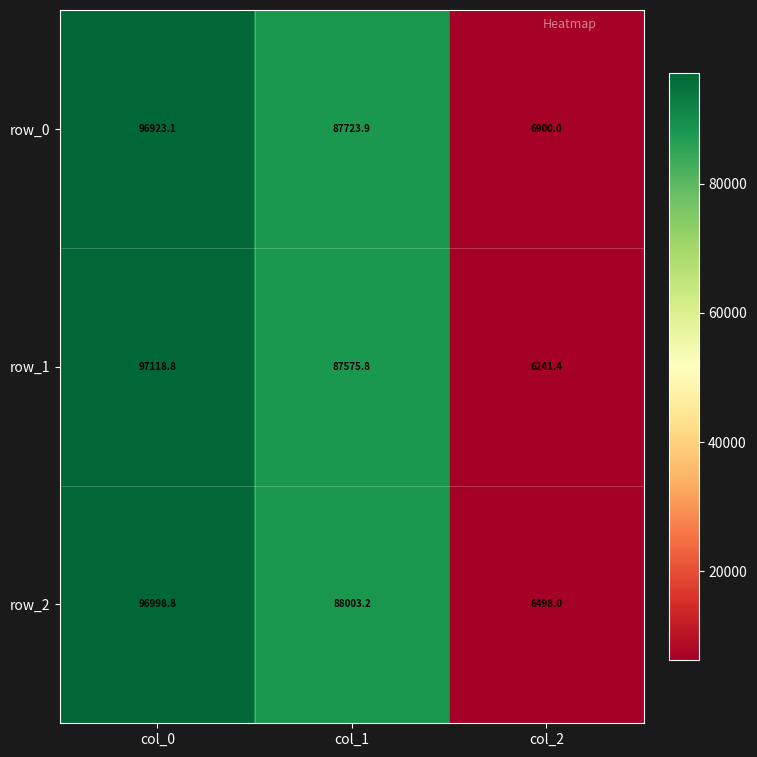

What is the highest value of the row_1 series?

97118.8